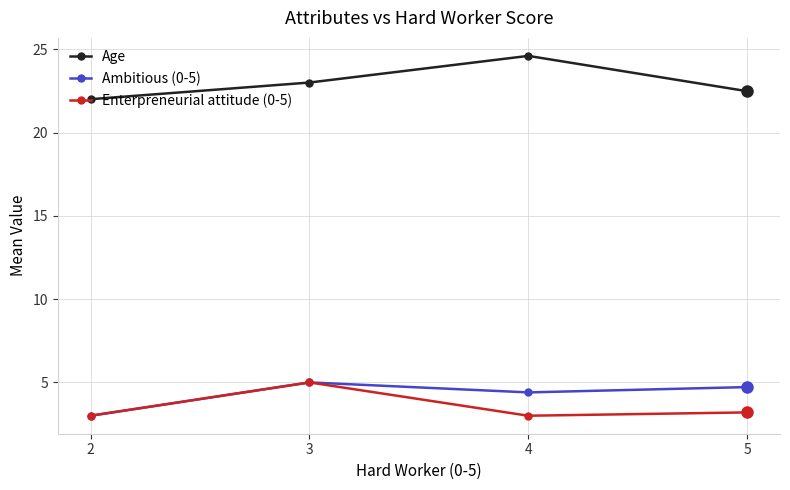

How many Enterpreneurial attitude (0-5) values are between 3 and 5?

4